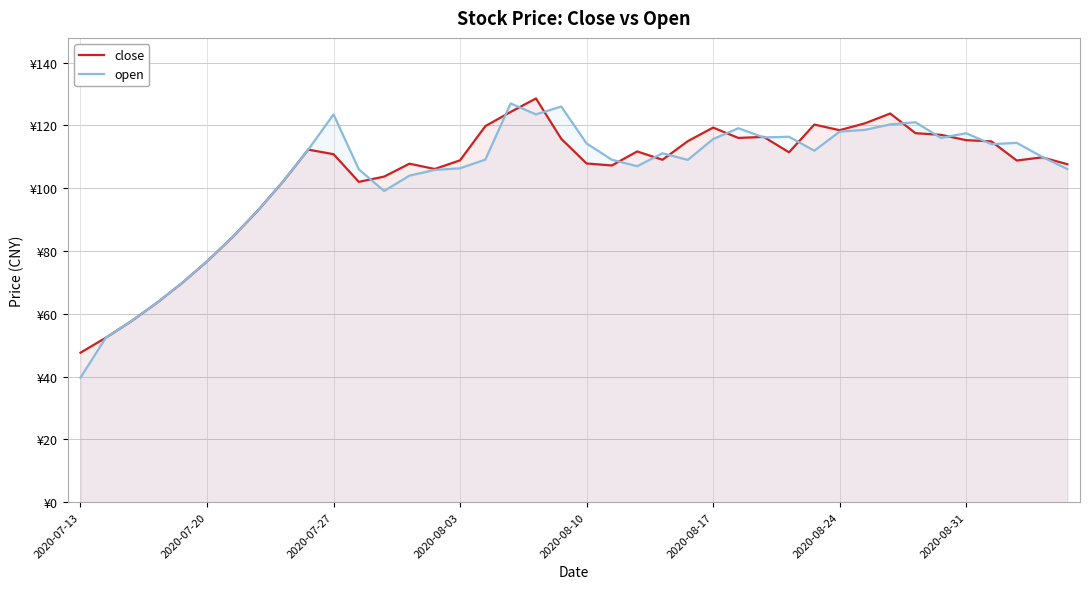

Does the chart have visible grid lines?

Yes